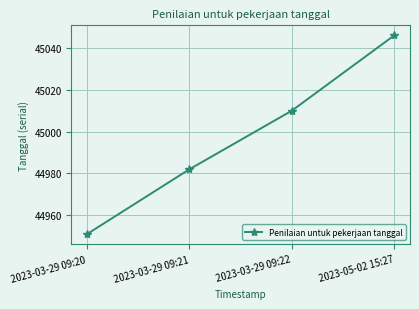

How many values are between 44982 and 45046?

3